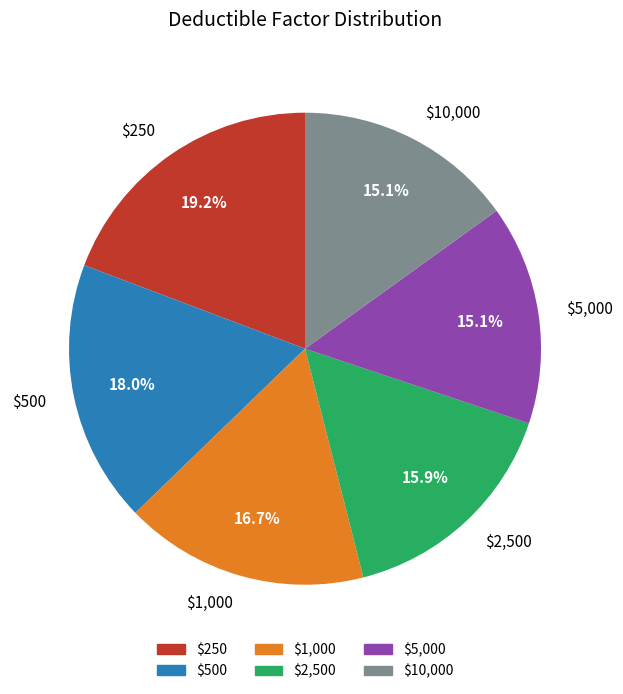

To the nearest percent, what is the difference between the largest and smallest slice percentages?

4%